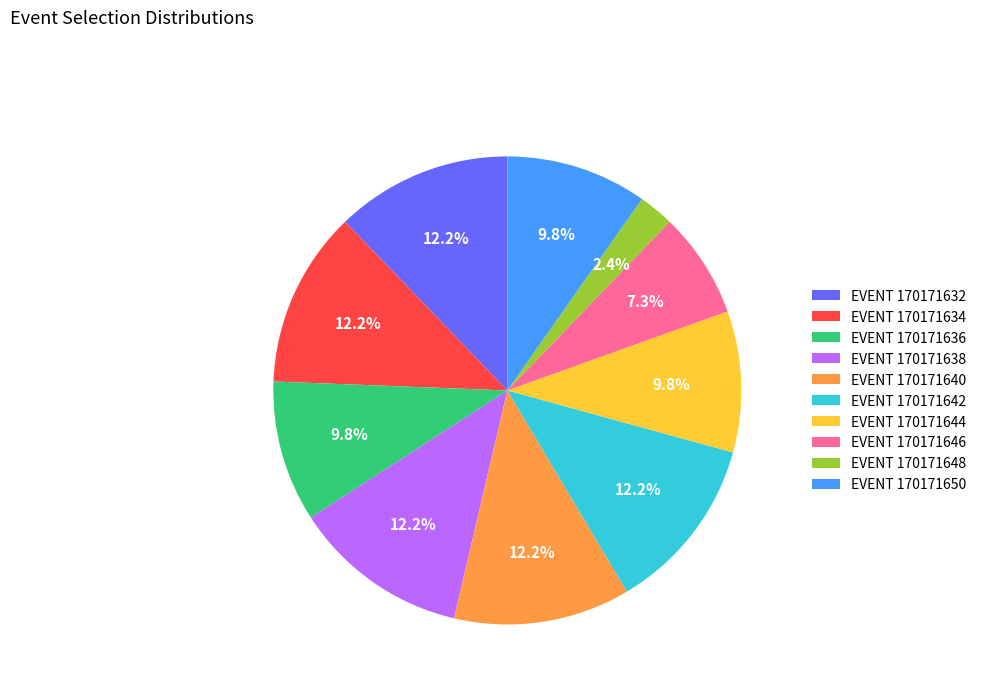

What is the ratio of the value at EVENT 170171640 to the value at EVENT 170171642?

1.0